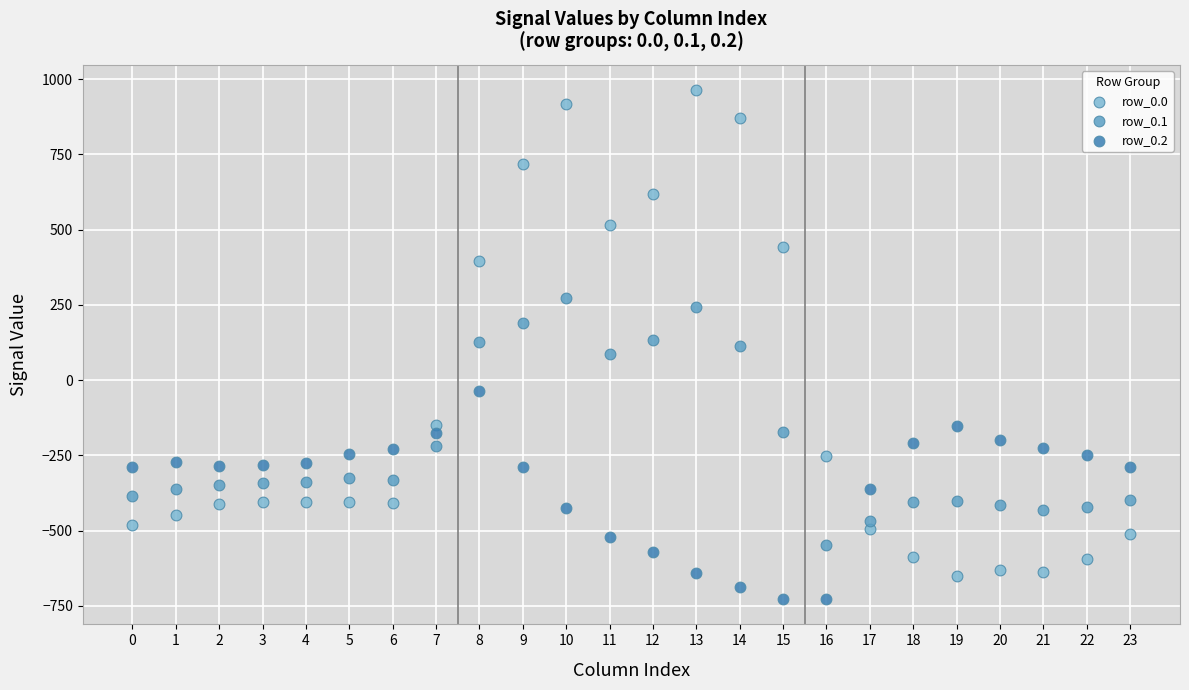

Which series has the largest Y range (max minus min)?

row_0.0